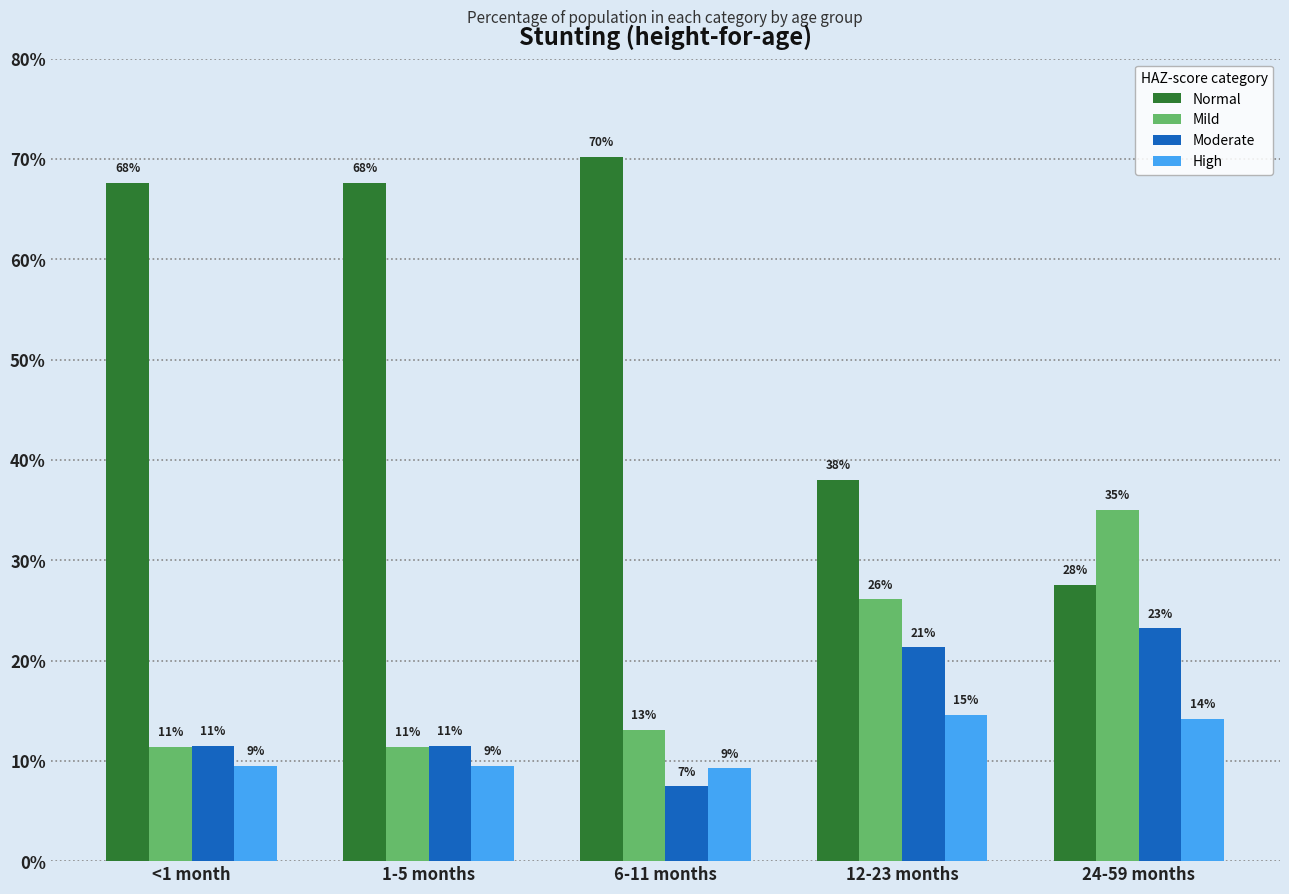

List the series in order of their peak value, lowest first.

High, Moderate, Mild, Normal